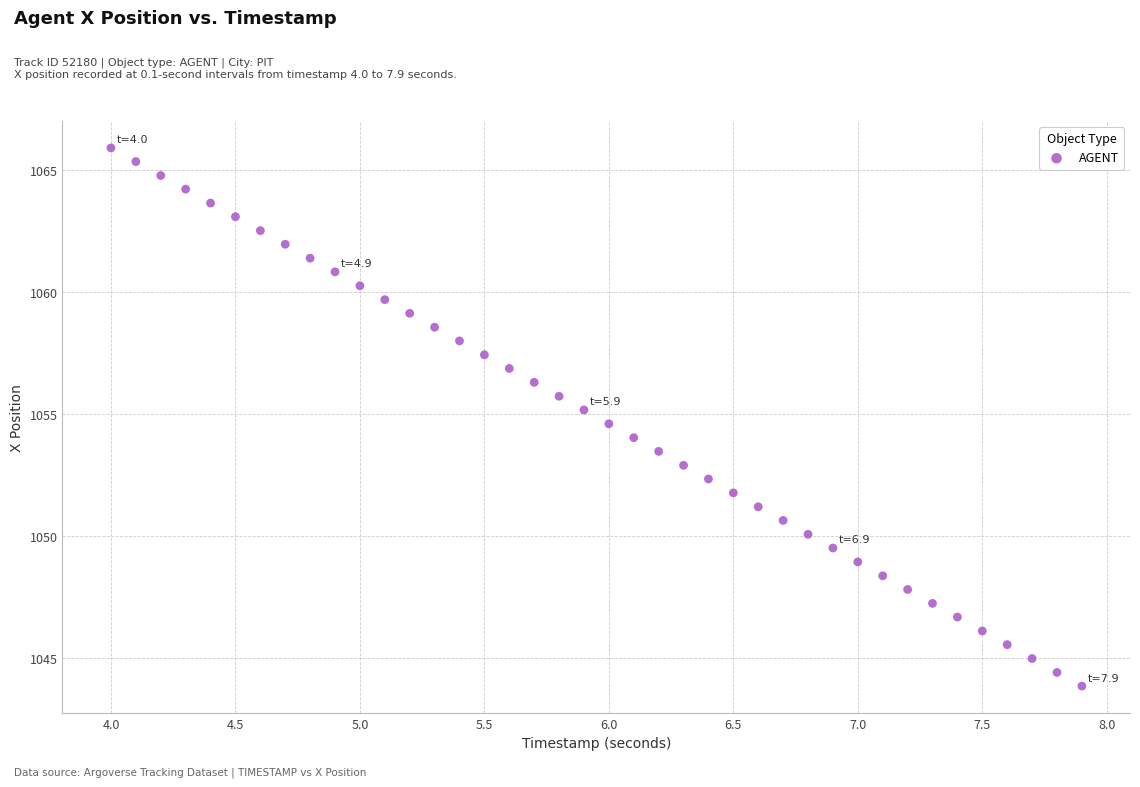

What is the range of X values (max minus min)?

3.9